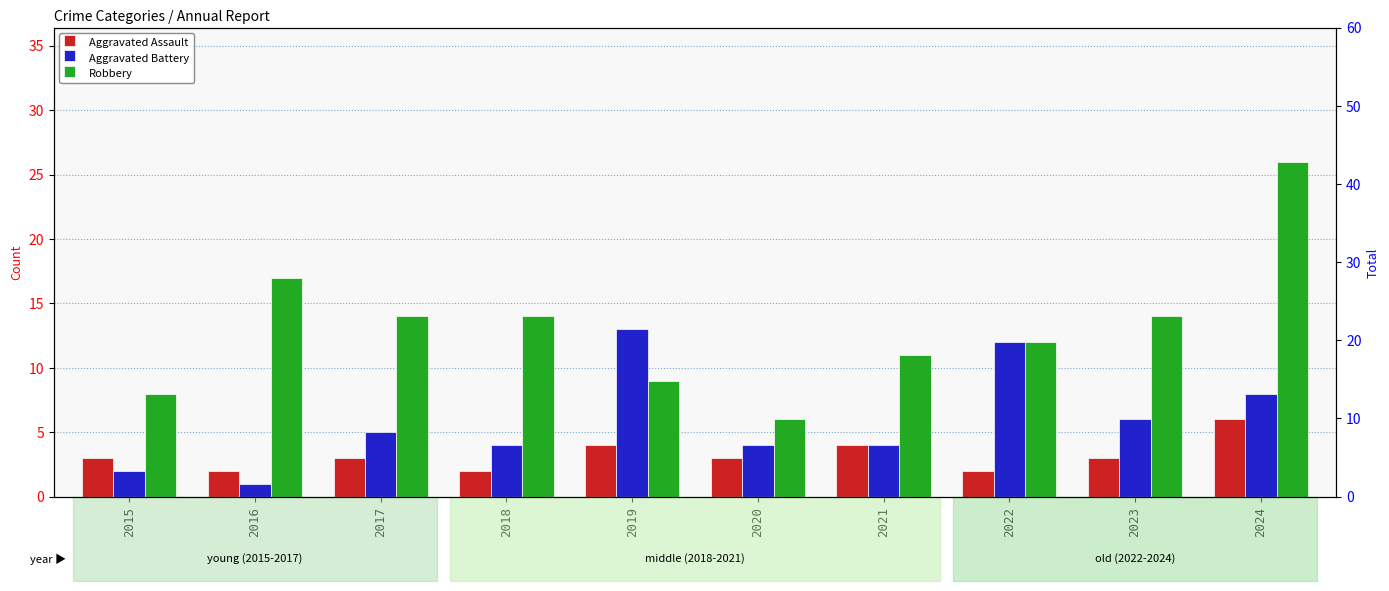

True or false: Robbery has a value of 29 at 2016.

False